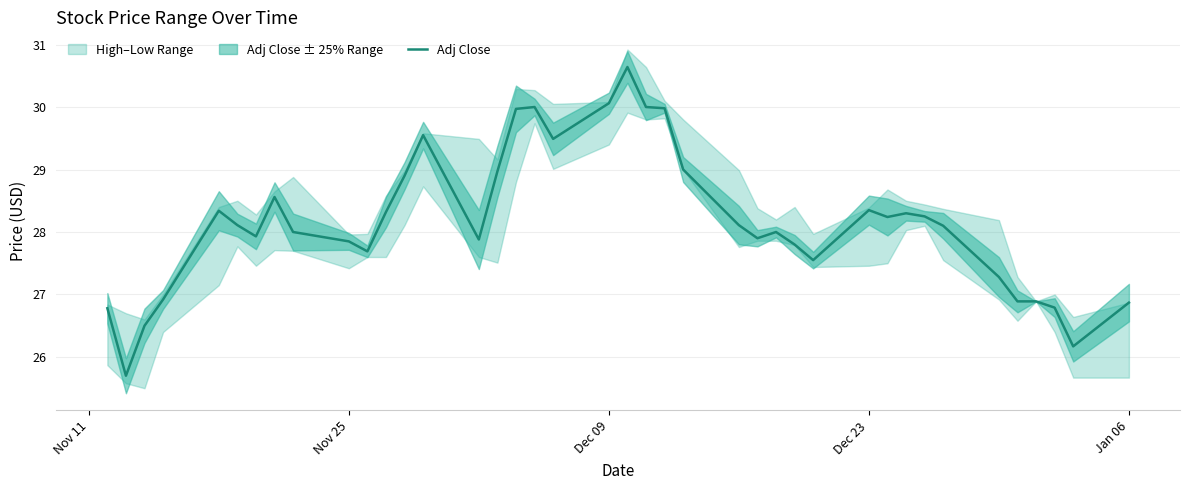

What is the minimum value for Adj Close?

25.7